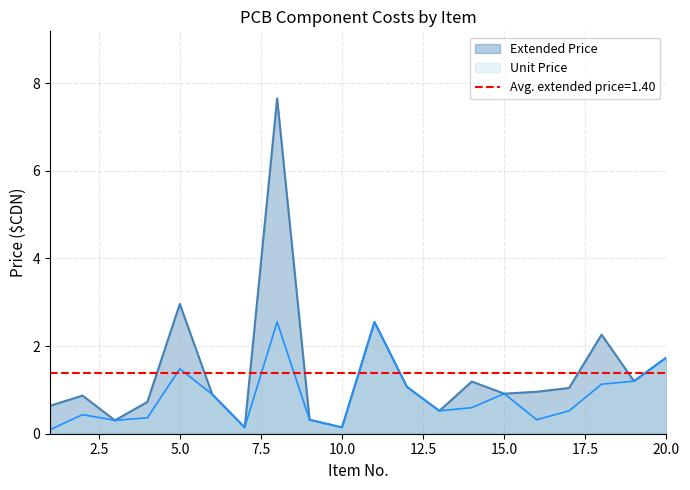

What are all the series names shown in the legend?

Extended Price, Unit Price